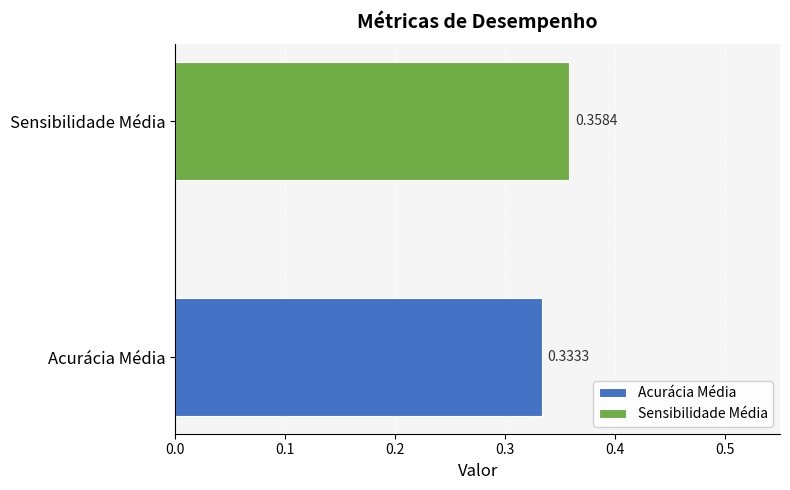

List the series in order of their peak value, lowest first.

Acurácia Média, Sensibilidade Média